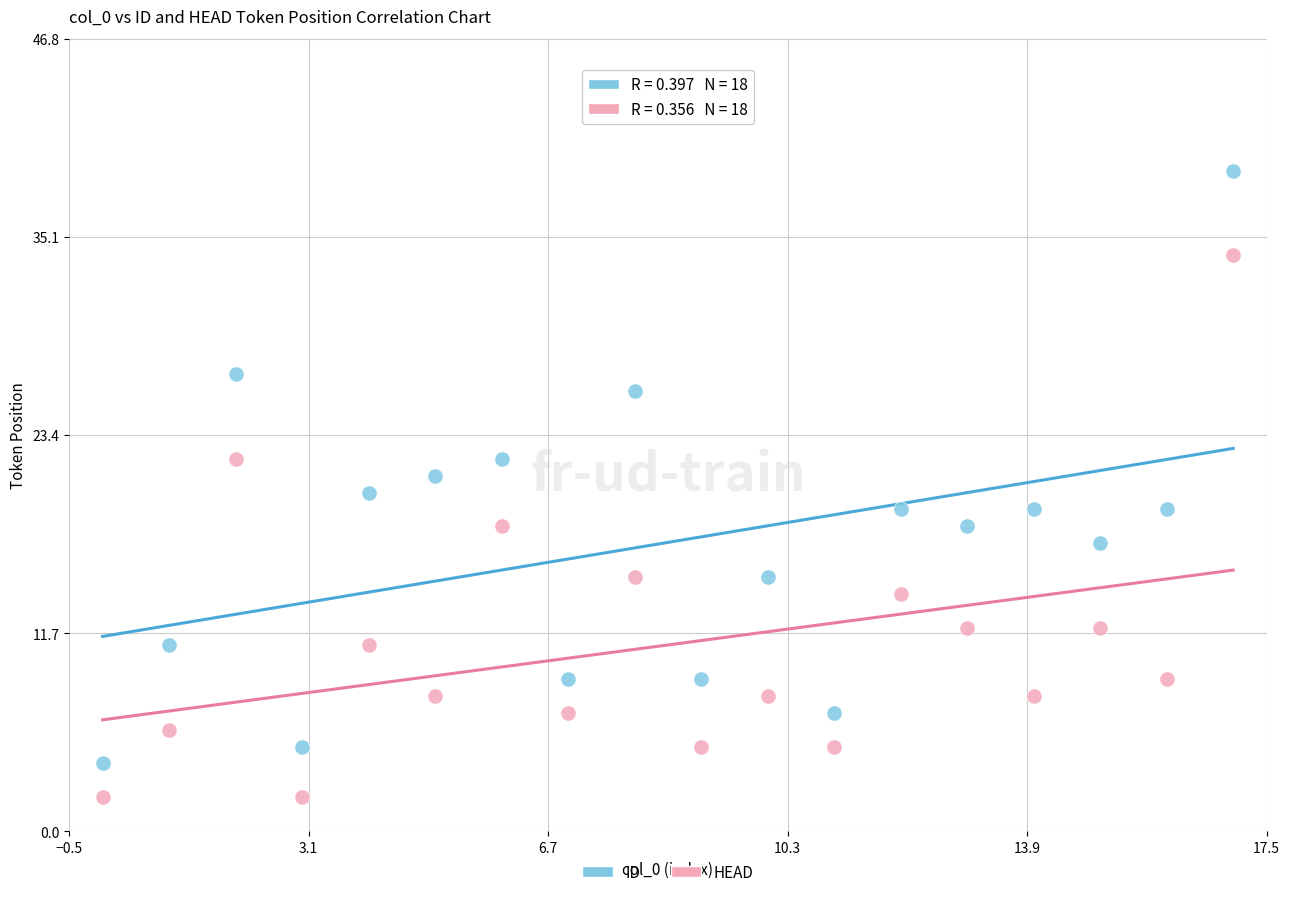

What are all the series names shown in the legend?

ID, HEAD